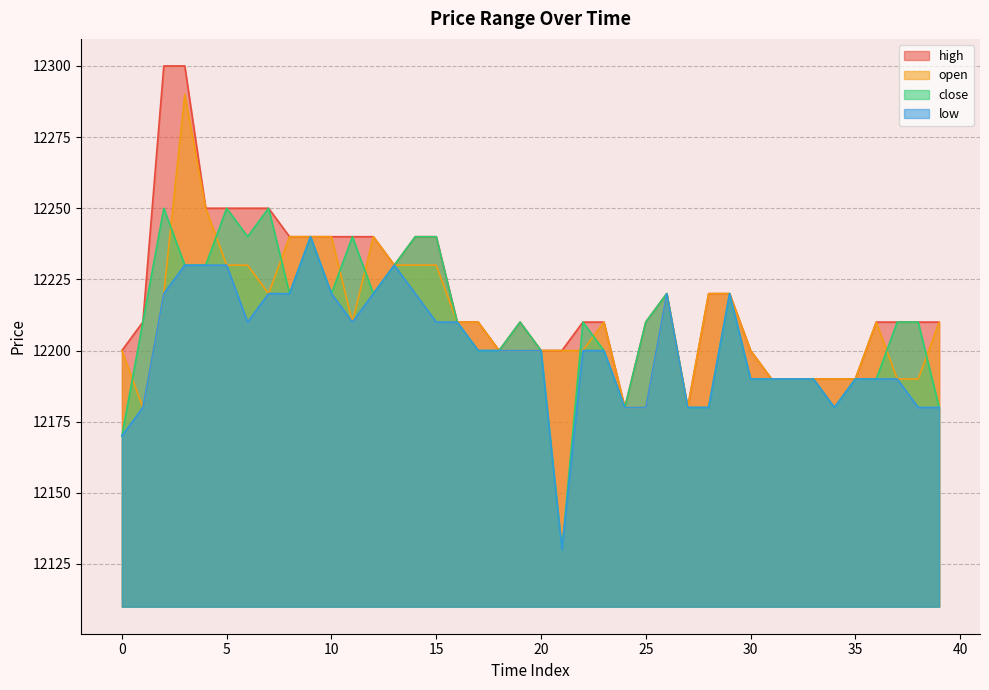

Reading right to left, extract all data points from this chart.

high: 12210	12210	12210	12210	12190	12190	12190	12190	12190	12200	12220	12220	12180	12220	12210	12180	12210	12210	12200	12200	12210	12200	12210	12210	12240	12240	12230	12240	12240	12240	12240	12240	12250	12250	12250	12250	12300	12300	12210	12200
open: 12210	12190	12190	12210	12190	12190	12190	12190	12190	12200	12220	12220	12180	12220	12180	12180	12210	12200	12200	12200	12200	12200	12210	12210	12230	12230	12230	12240	12210	12240	12240	12240	12220	12230	12230	12250	12290	12220	12180	12200
close: 12180	12210	12210	12190	12190	12180	12190	12190	12190	12190	12220	12180	12180	12220	12210	12180	12200	12210	12130	12200	12210	12200	12200	12210	12240	12240	12230	12220	12240	12220	12240	12220	12250	12240	12250	12230	12230	12250	12210	12170
low: 12180	12180	12190	12190	12190	12180	12190	12190	12190	12190	12220	12180	12180	12220	12180	12180	12200	12200	12130	12200	12200	12200	12200	12210	12210	12220	12230	12220	12210	12220	12240	12220	12220	12210	12230	12230	12230	12220	12180	12170